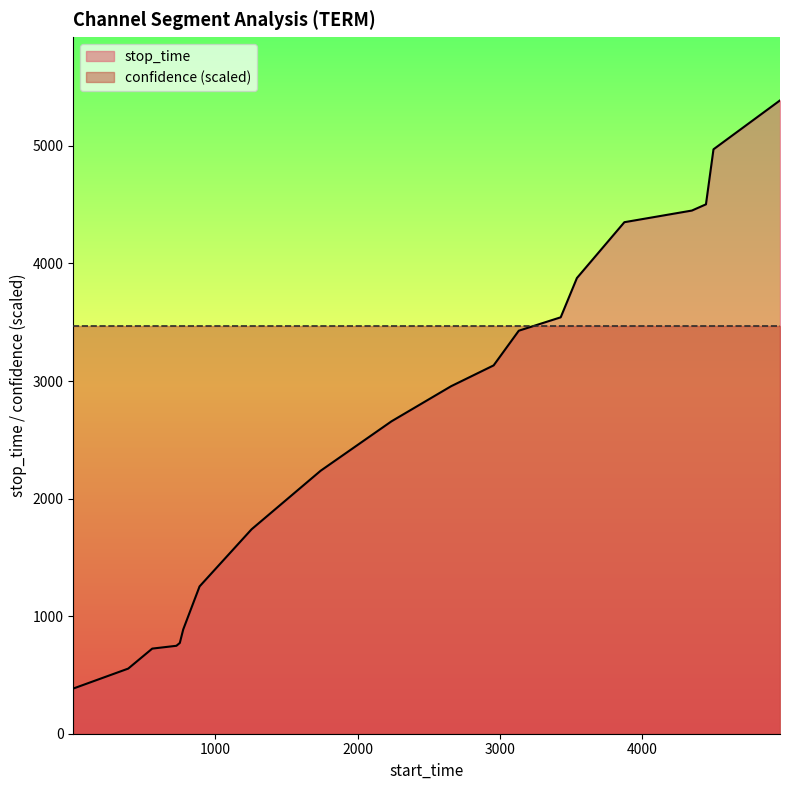

Which has a higher value, 4972 or 4451?

4972